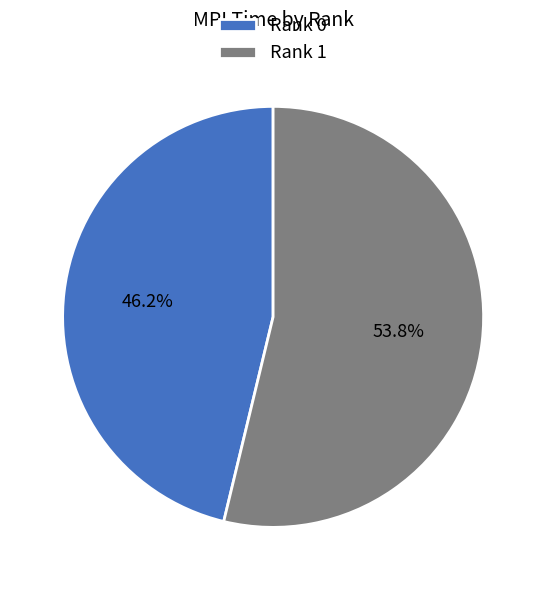

How many segments does this pie chart have?

2